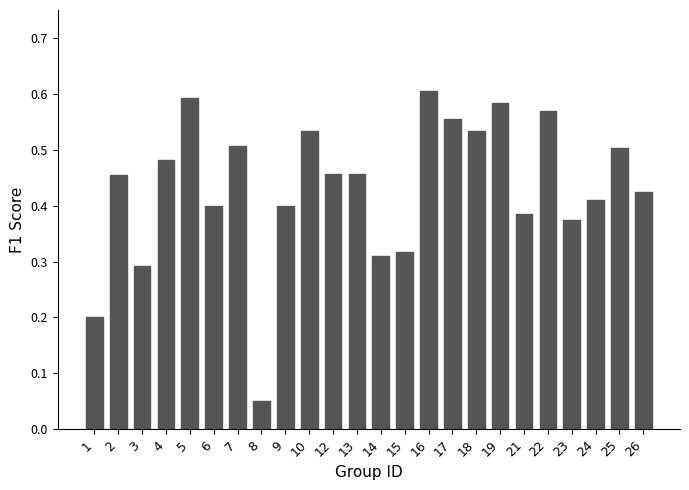

True or false: the data shows 0.5 at 10.

True